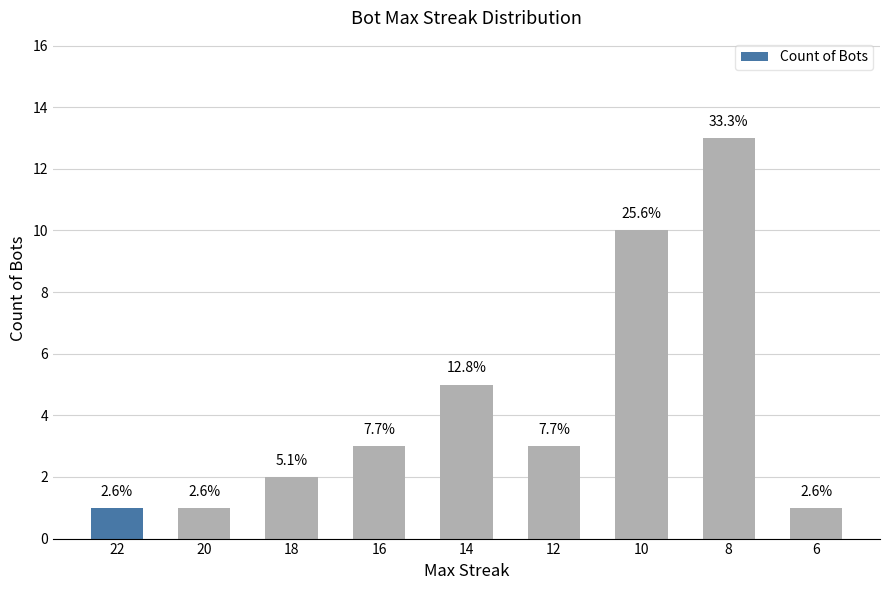

What is the value of the 8th bar from the left?

13